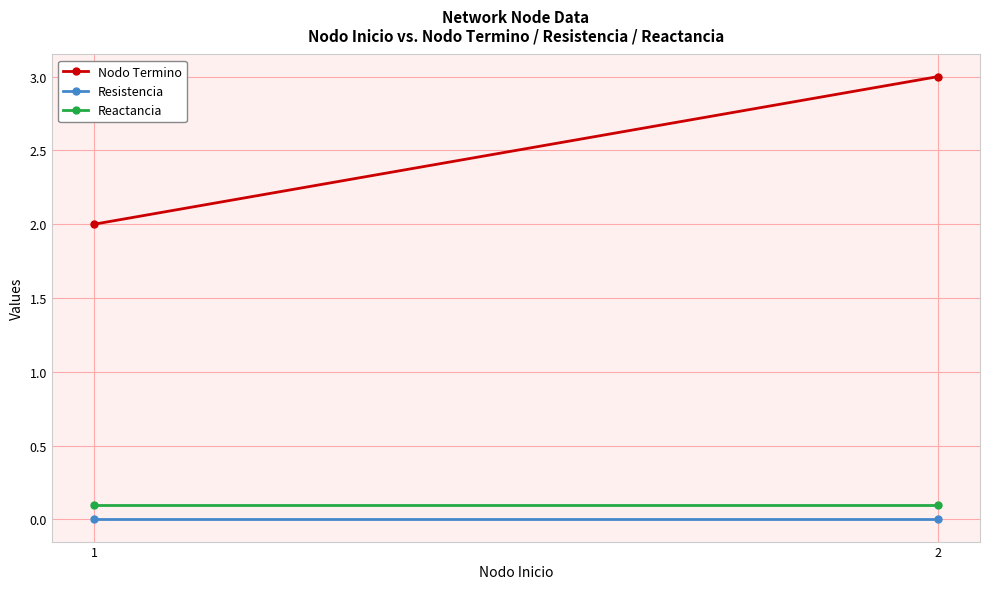

Is the value of Reactancia at 1 greater than the value of Nodo Termino at 1?

No